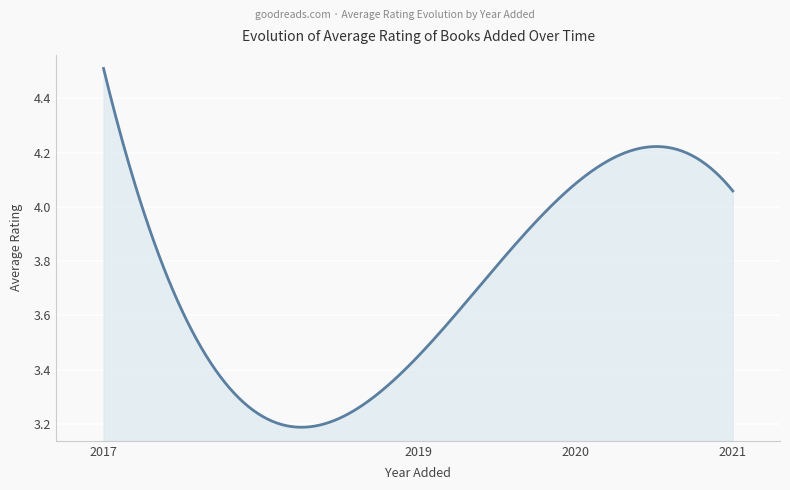

What is the difference between the maximum and minimum values?

1.3